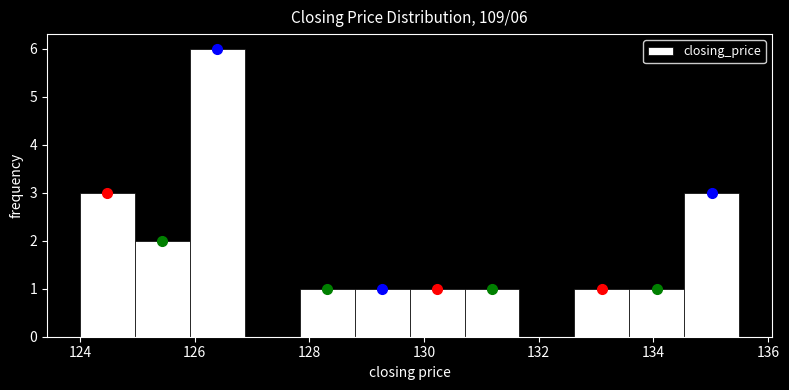

Over which range of the x-axis is the bar tallest?

126.0 to 126.8